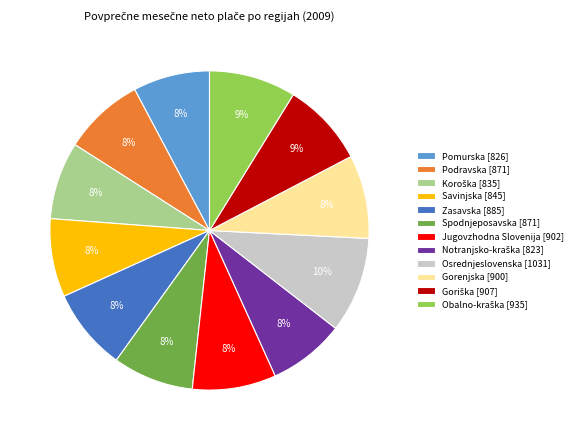

Combined, do Podravska [871] and Spodnjeposavska [871] account for over 50%?

No